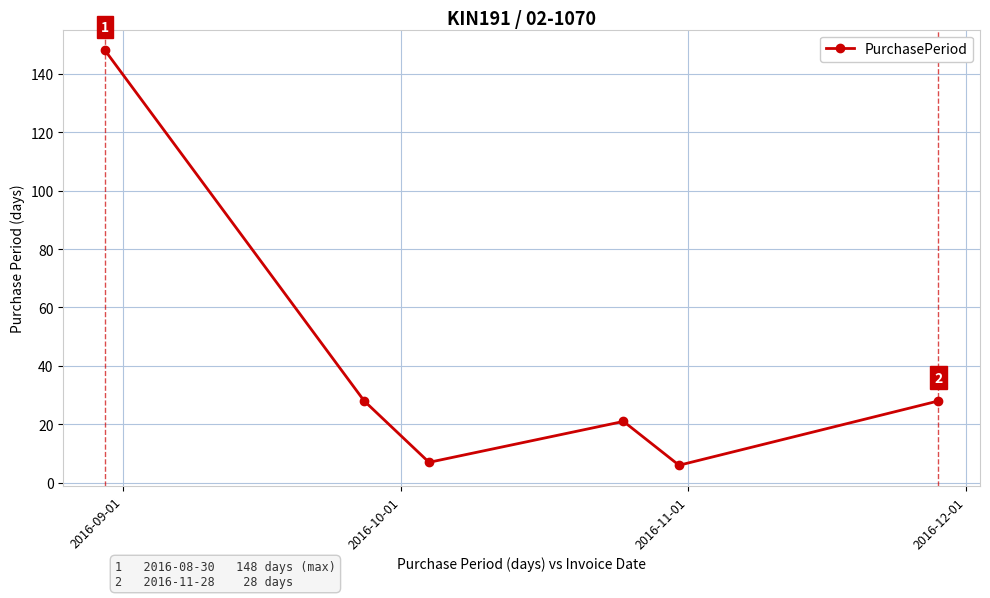

How many interior local peaks (higher than both neighbors) does the data have?

1